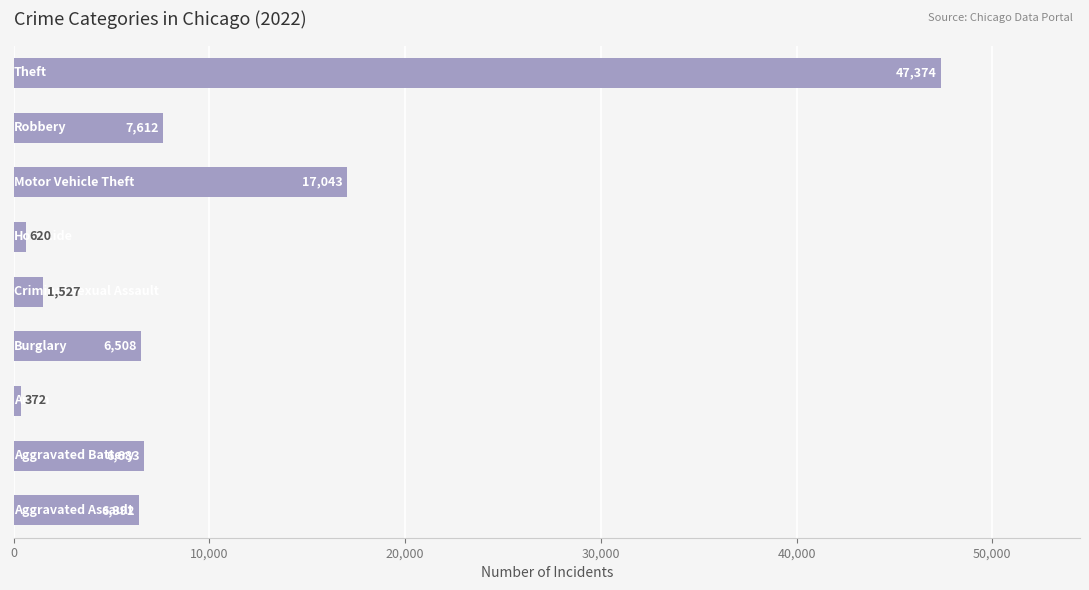

What is the minimum value shown in the chart?

372